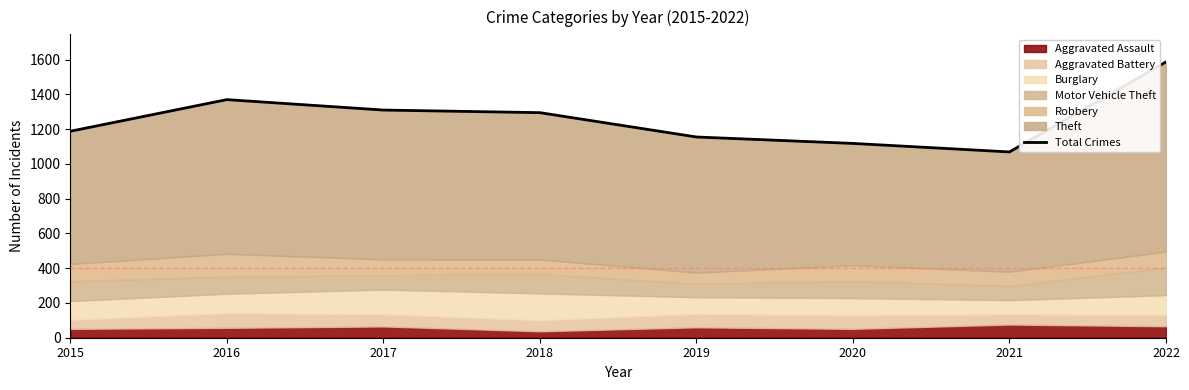

At which label is the value closest to 1328?

2017